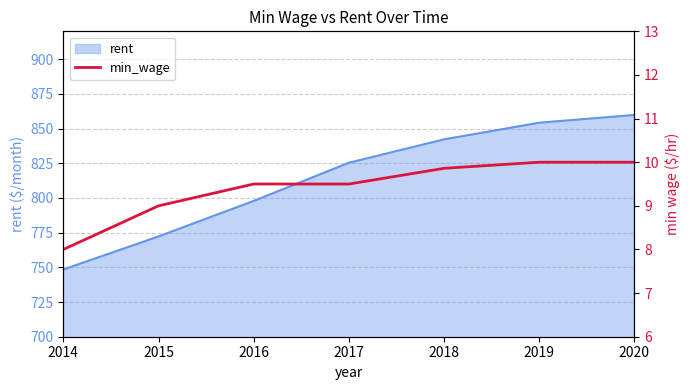

How many values are below 9?

1